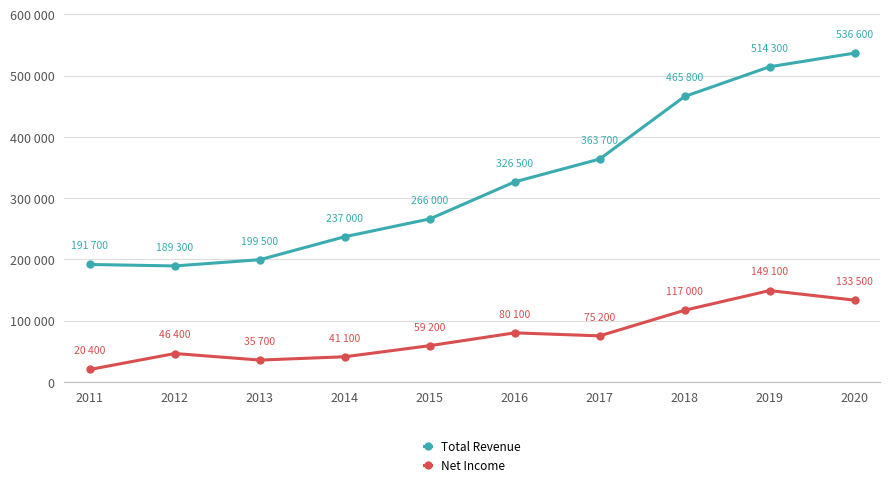

At which category does the chart reach its minimum across all series?

2011